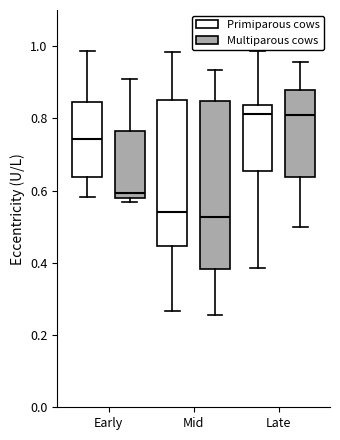

Reading left to right, read every box against the y-axis: the position of its median line, the range the box covers, and the ends of its whiskers. The values are not printed on the chart, so give them approximately, as read against the axis.

Early (Primiparous cows): median 0.74, box 0.64 to 0.84, whiskers 0.58 to 0.98
Early (Multiparous cows): median 0.60, box 0.58 to 0.76, whiskers 0.56 to 0.90
Mid (Primiparous cows): median 0.54, box 0.44 to 0.86, whiskers 0.26 to 0.98
Mid (Multiparous cows): median 0.52, box 0.38 to 0.84, whiskers 0.26 to 0.94
Late (Primiparous cows): median 0.82, box 0.66 to 0.84, whiskers 0.38 to 0.98
Late (Multiparous cows): median 0.80, box 0.64 to 0.88, whiskers 0.50 to 0.96